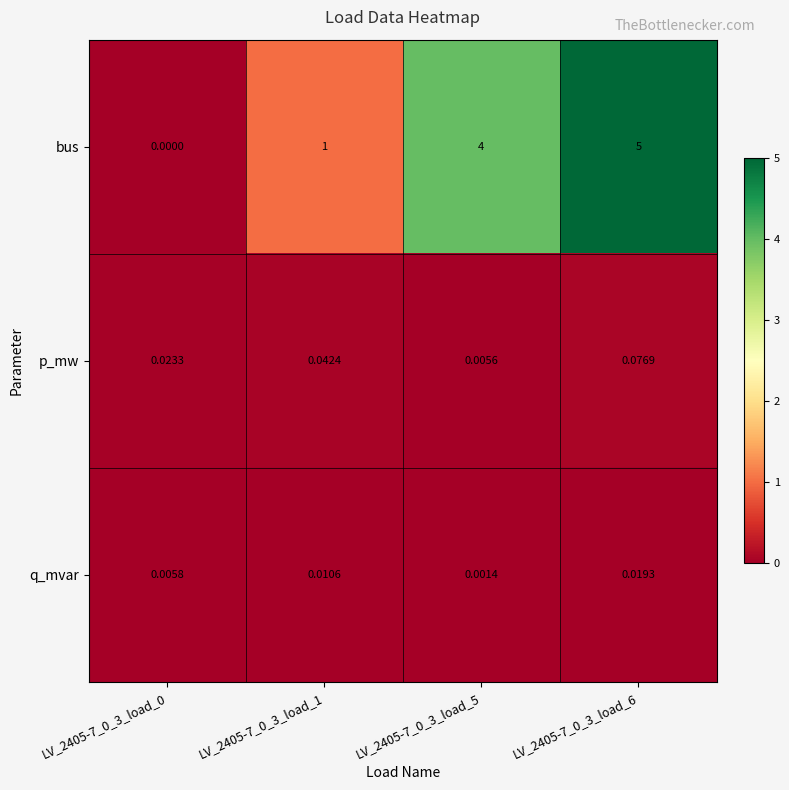

Is the value of p_mw at LV_2405-7_0_3_load_0 greater than the value of q_mvar at LV_2405-7_0_3_load_0?

Yes